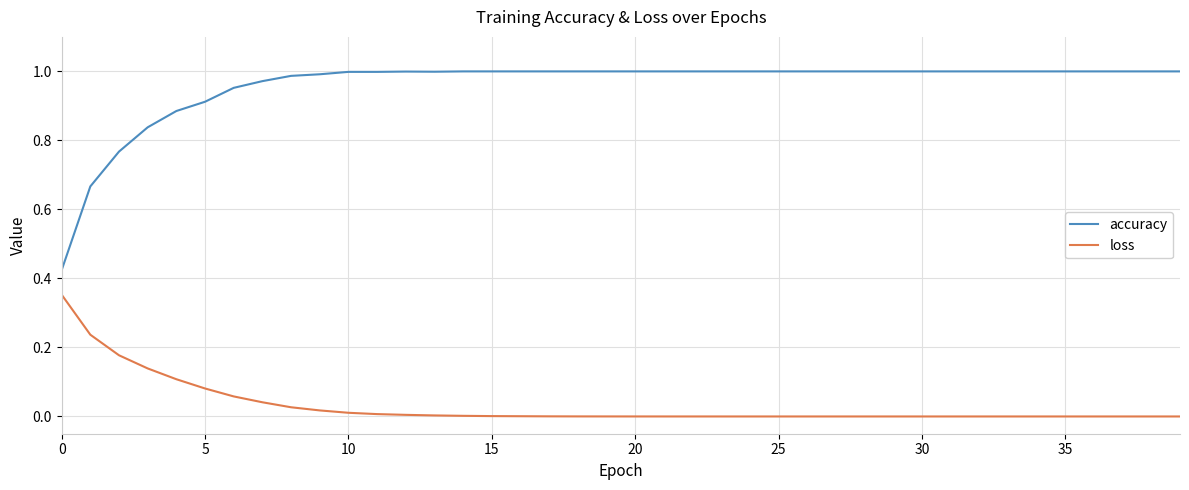

Which series has the largest total across all categories?

accuracy